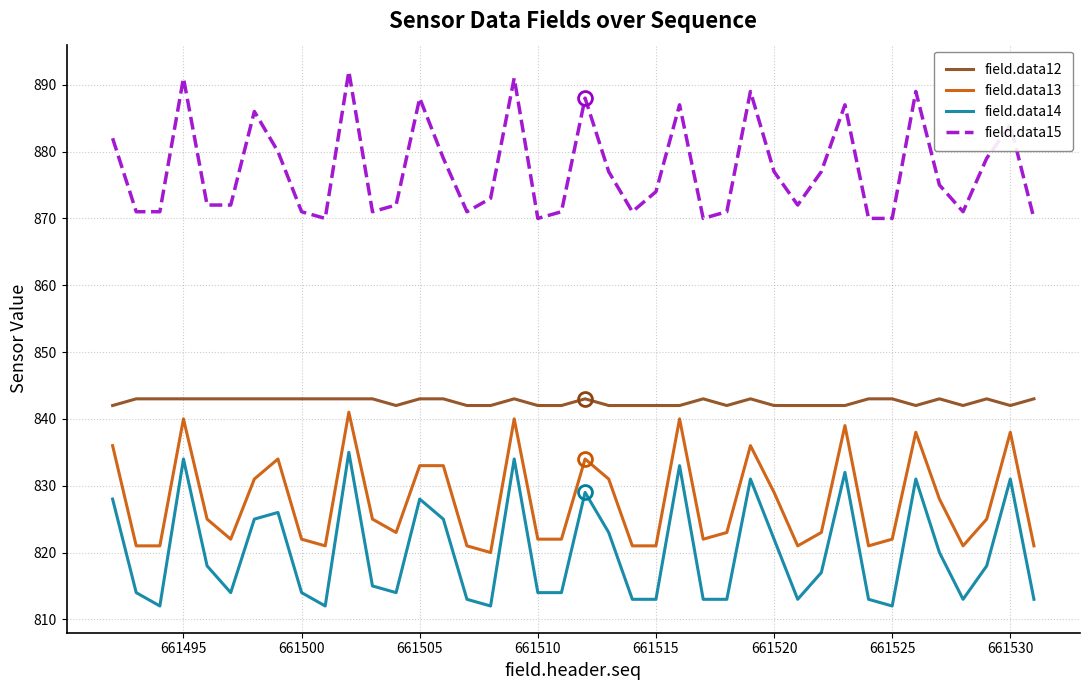

True or false: field.data15 and field.data14 intersect in this chart.

False